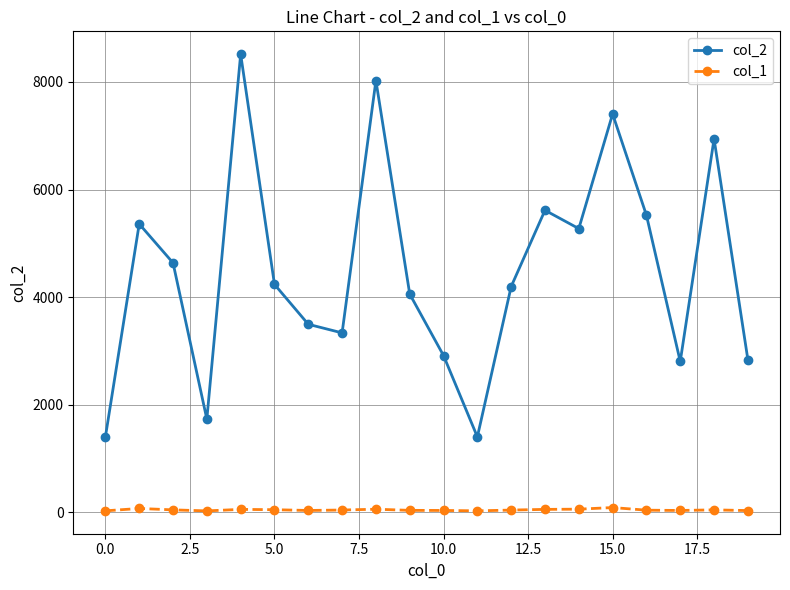

True or false: col_2 has more than 0 points higher than both neighbors.

True